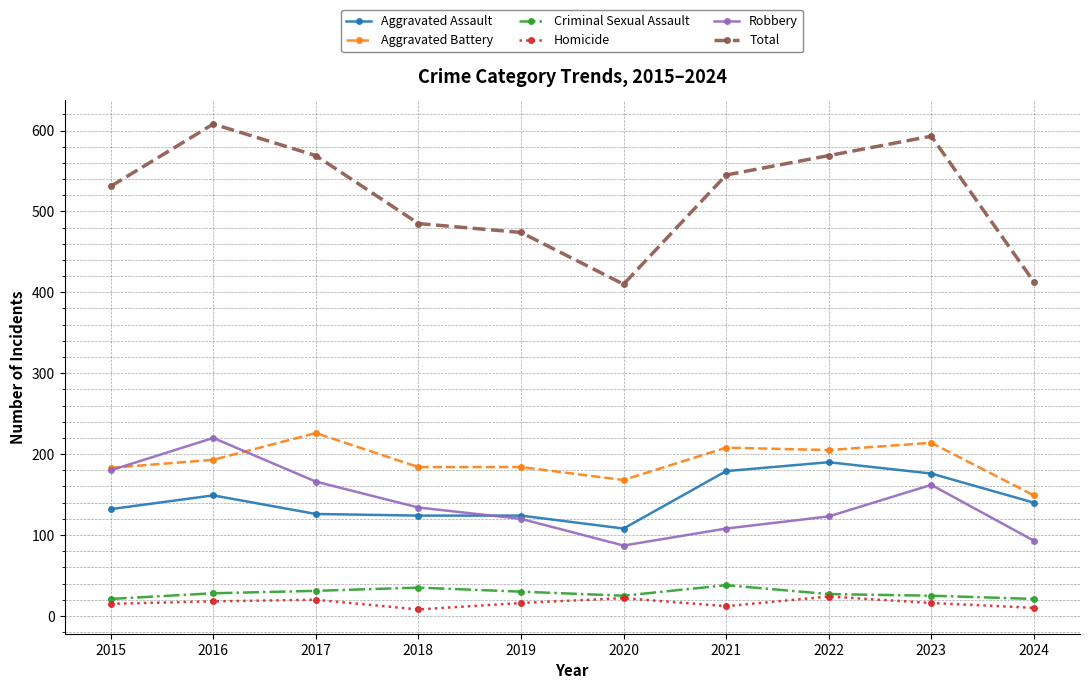

True or false: Robbery has more than 2 points higher than both neighbors.

False